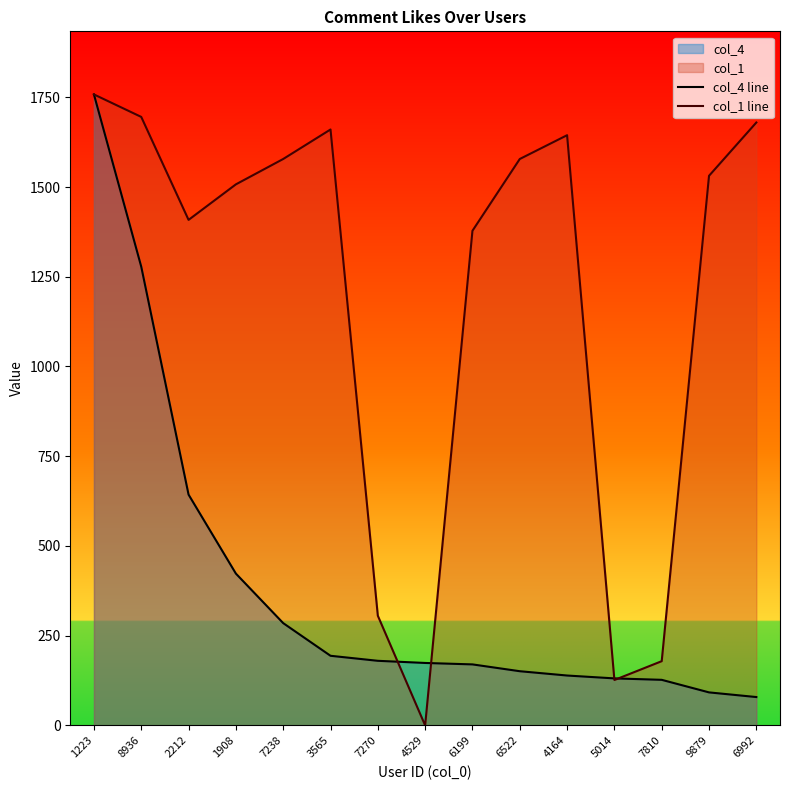

What are all the series names shown in the legend?

col_4 line, col_1 line